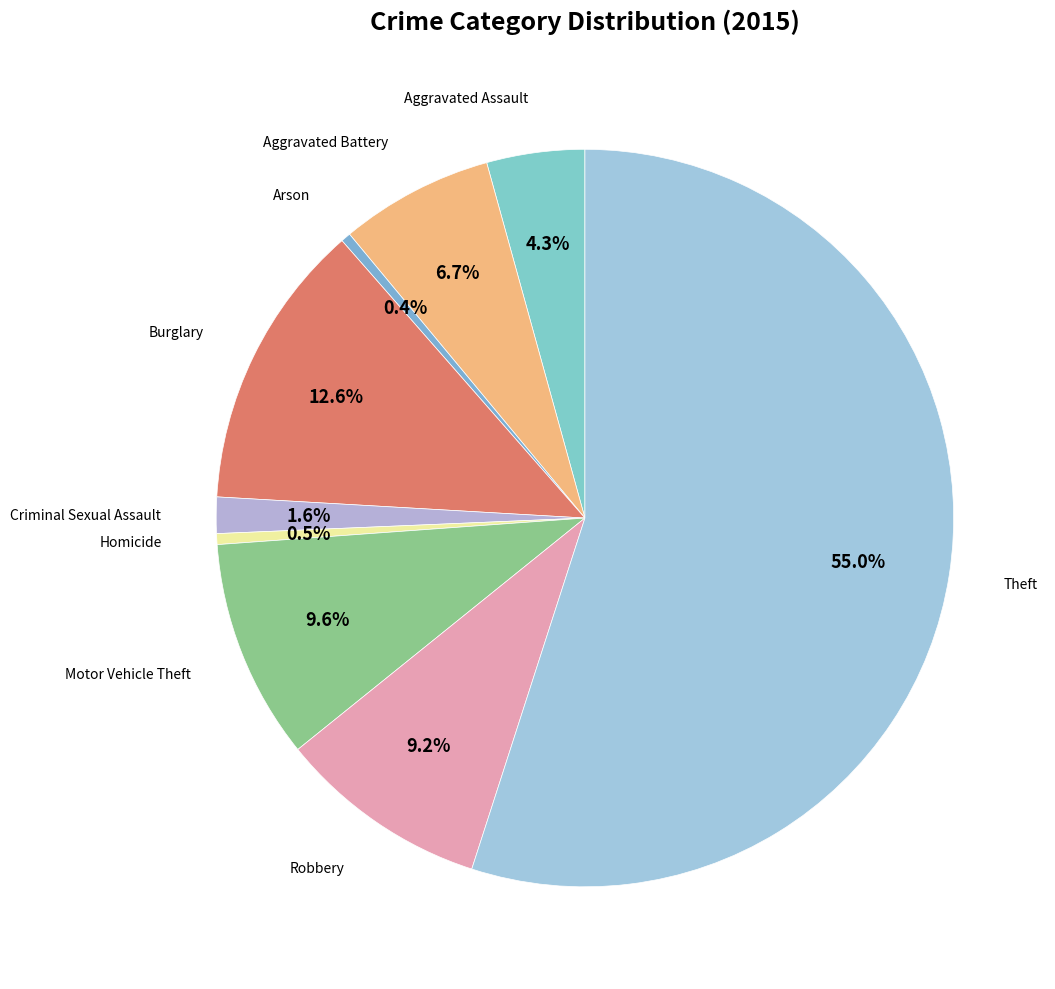

How many slices are in this pie chart?

9